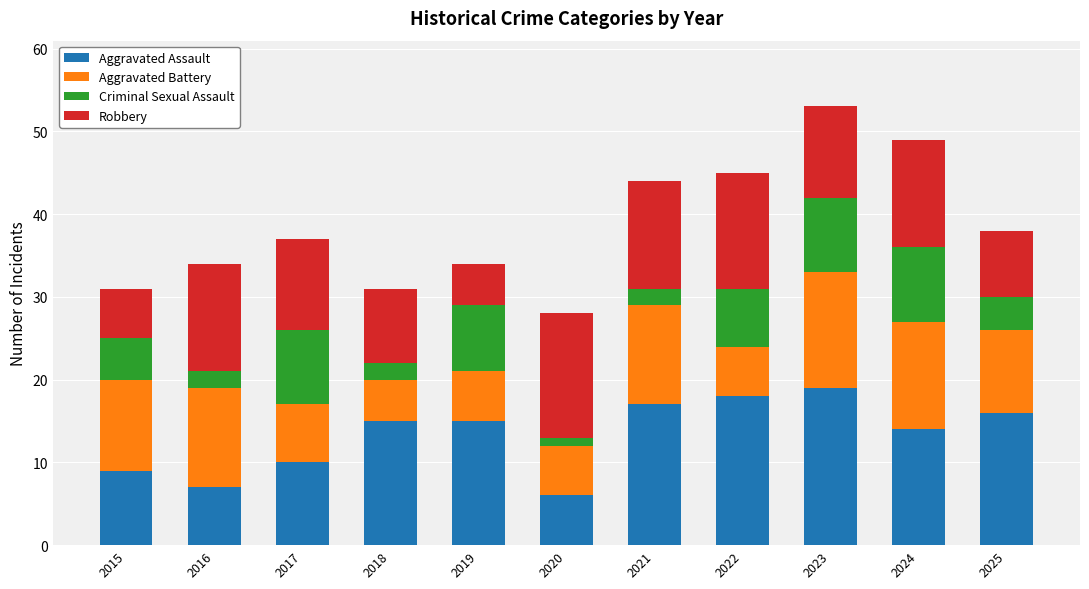

What are all the series names shown in the legend?

Aggravated Assault, Aggravated Battery, Criminal Sexual Assault, Robbery